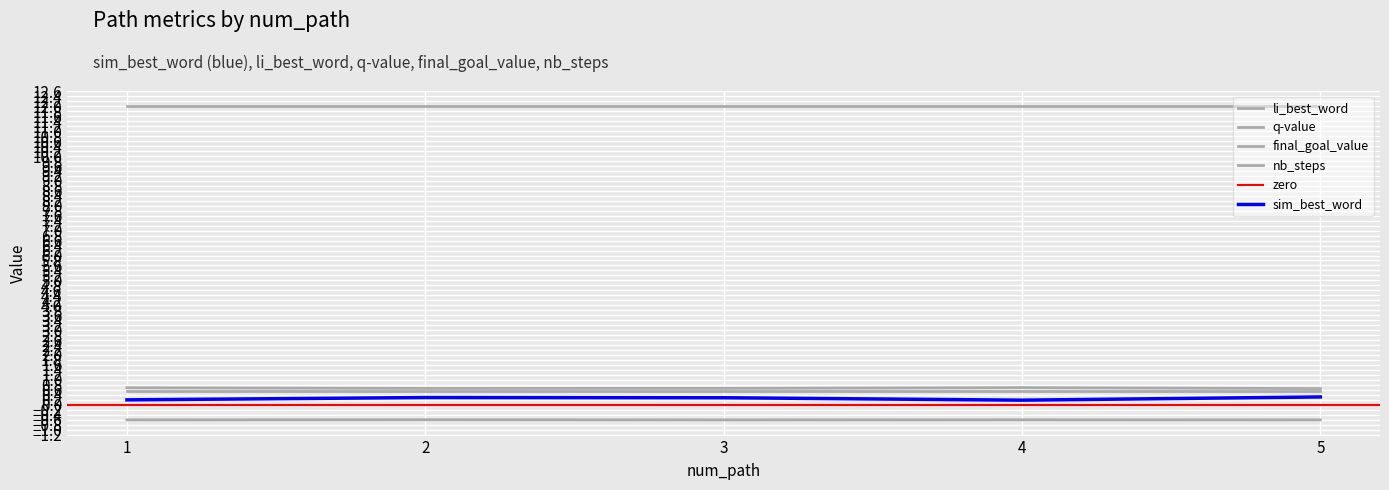

What is the average value of the q-value series?

-0.6